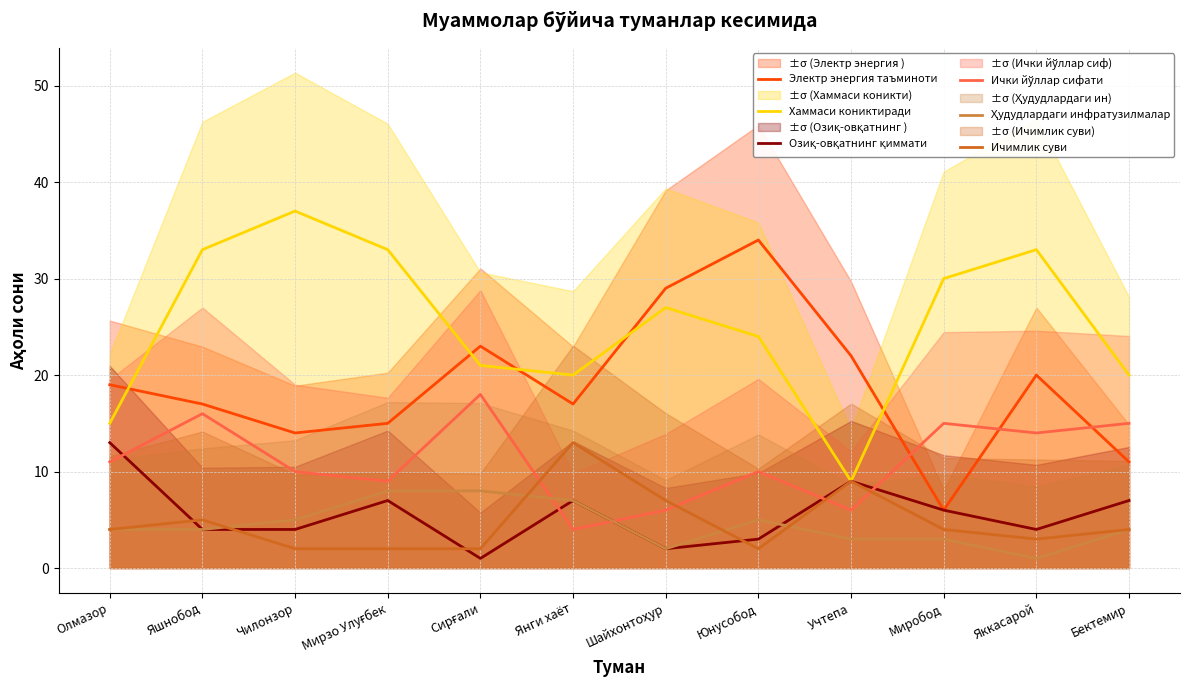

True or false: Озиқ-овқатнинг қиммати has a value of 13 at Олмазор.

True